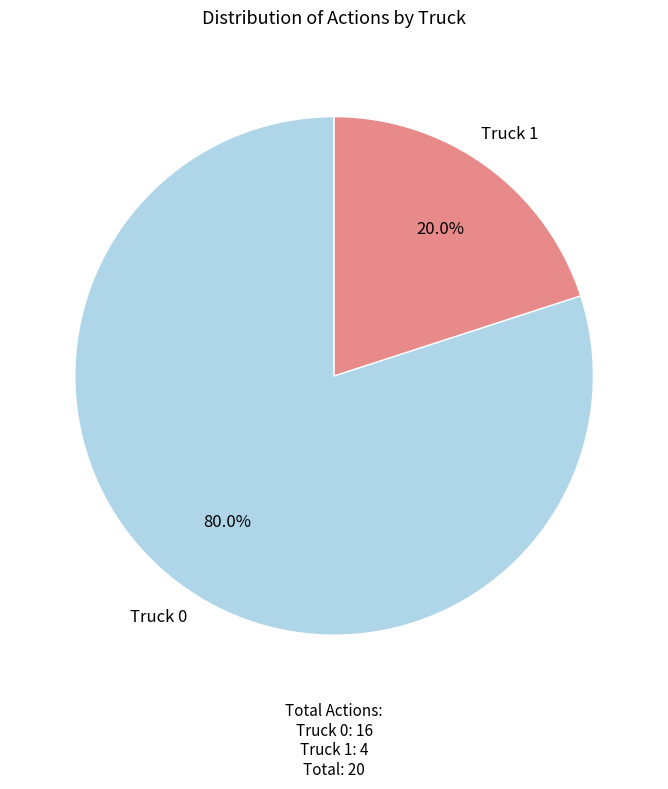

To the nearest percent, what is the difference between the Truck 1 and Truck 0 slice percentages?

60%